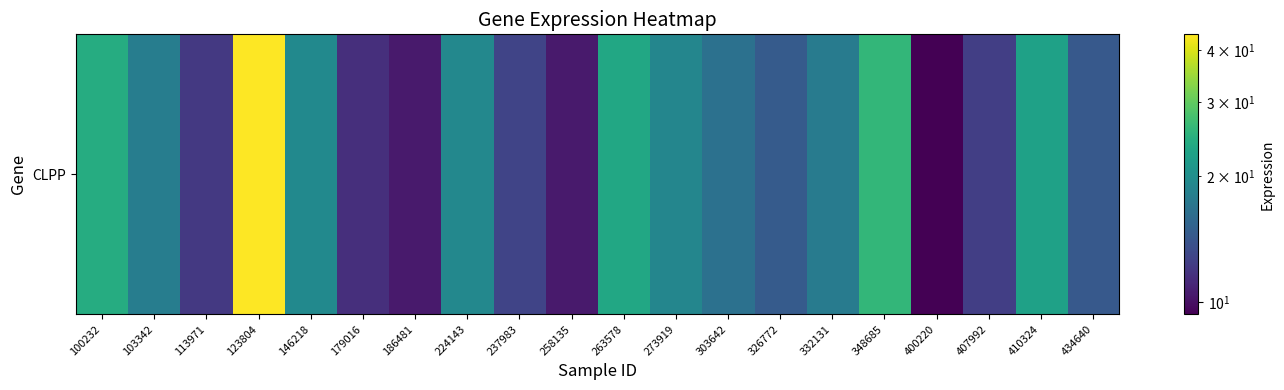

Approximately how many times larger is the value at 407992 compared to 400220?

1.3